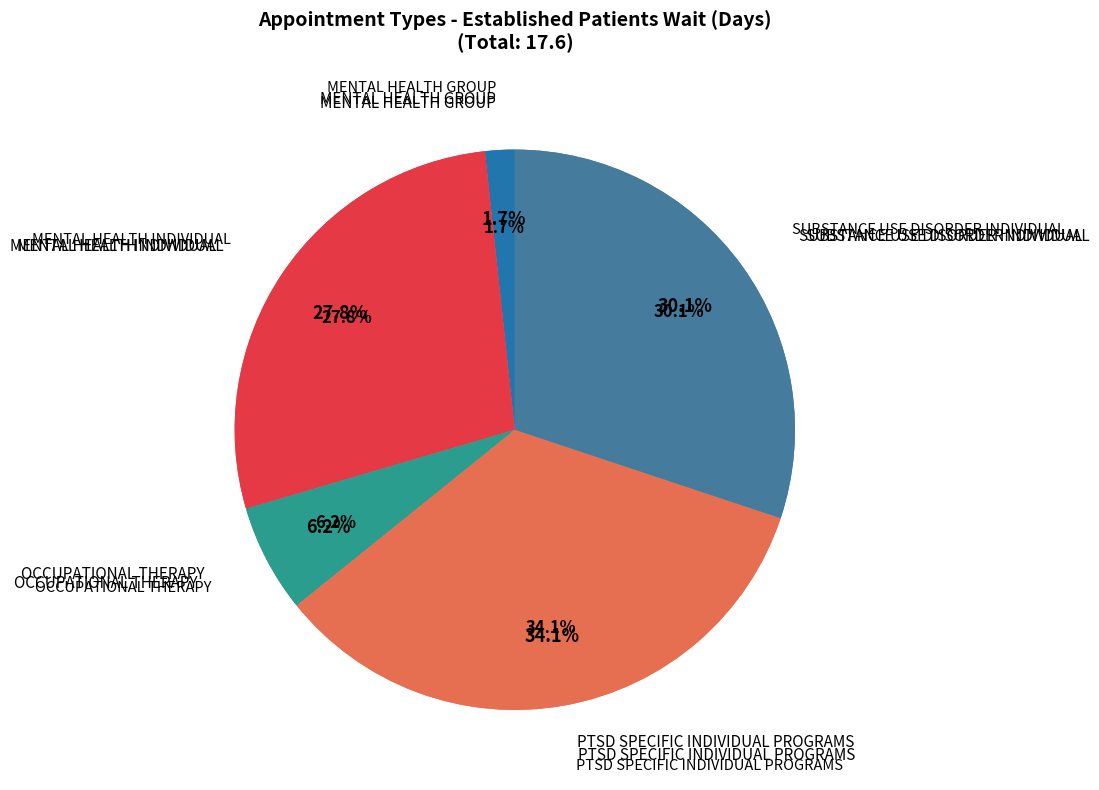

Approximately how many times larger is the value at MENTAL HEALTH GROUP compared to OCCUPATIONAL THERAPY?

0.3